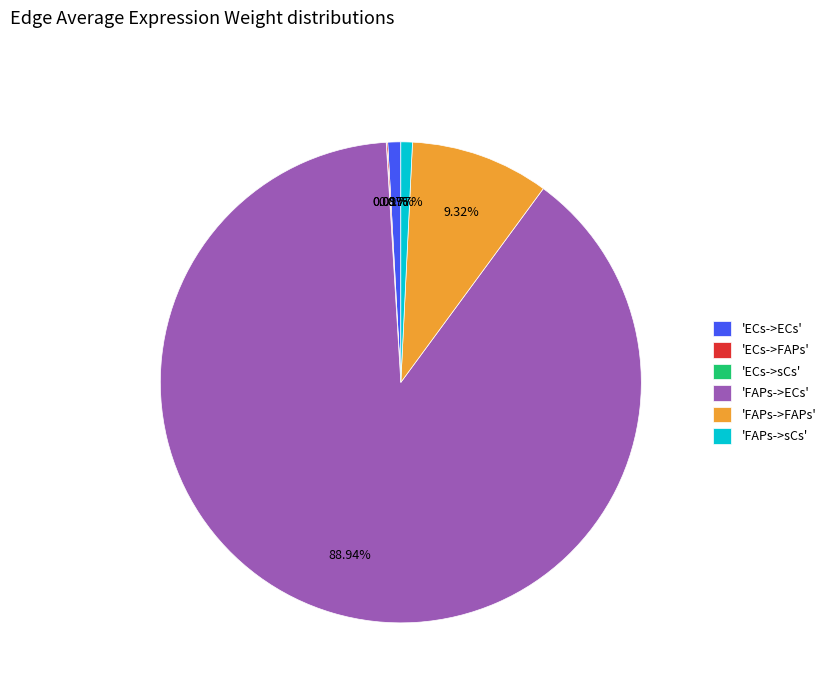

Does 'FAPs->ECs' represent more than half of the total?

Yes